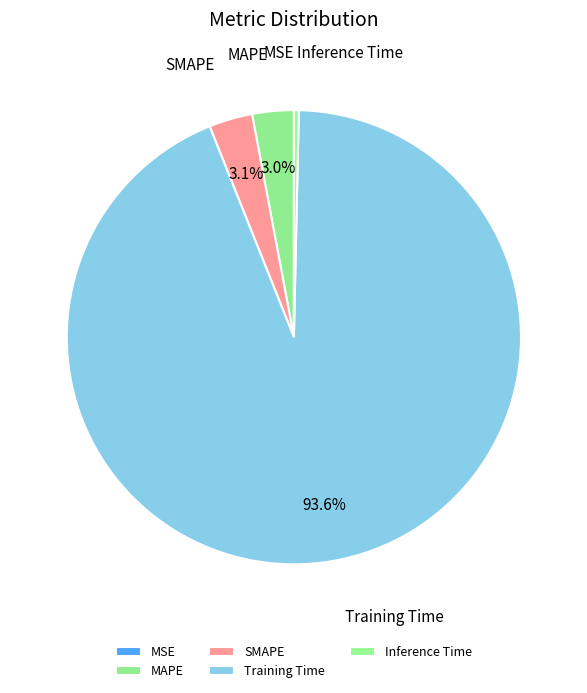

Does SMAPE represent more than half of the total?

No